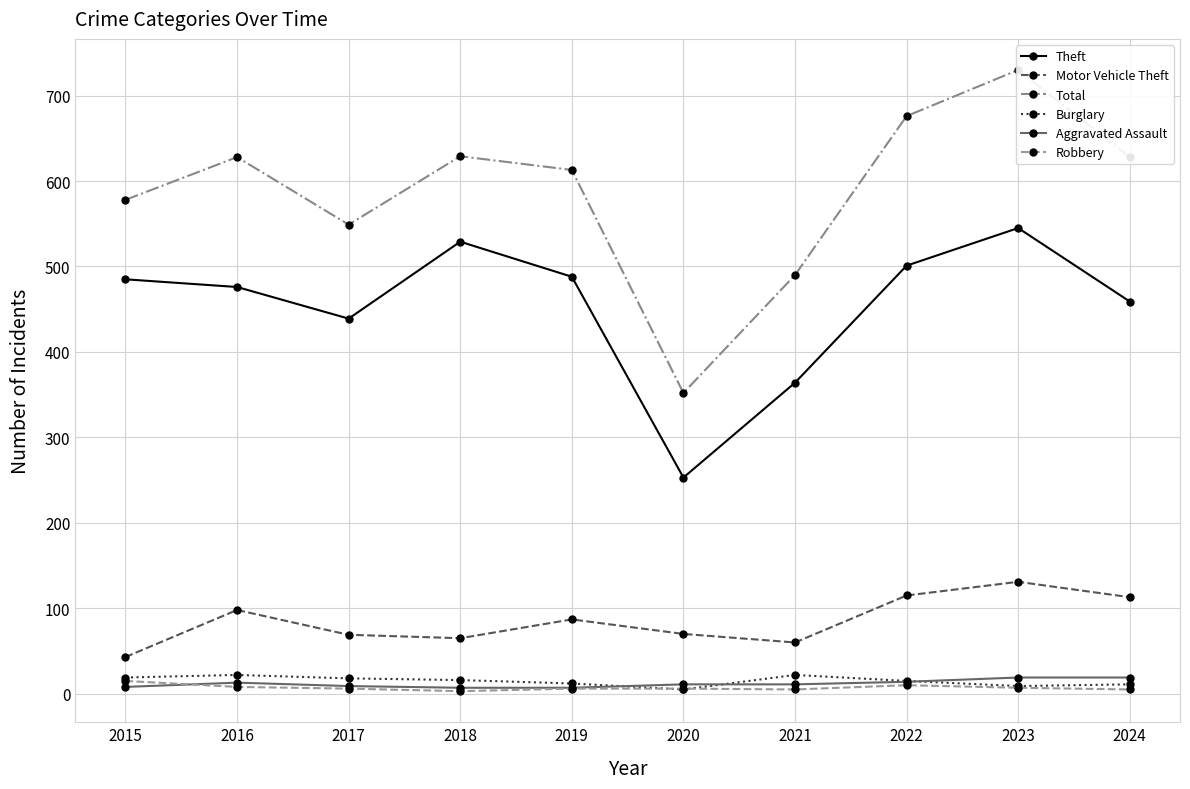

What is the greatest value displayed?

730